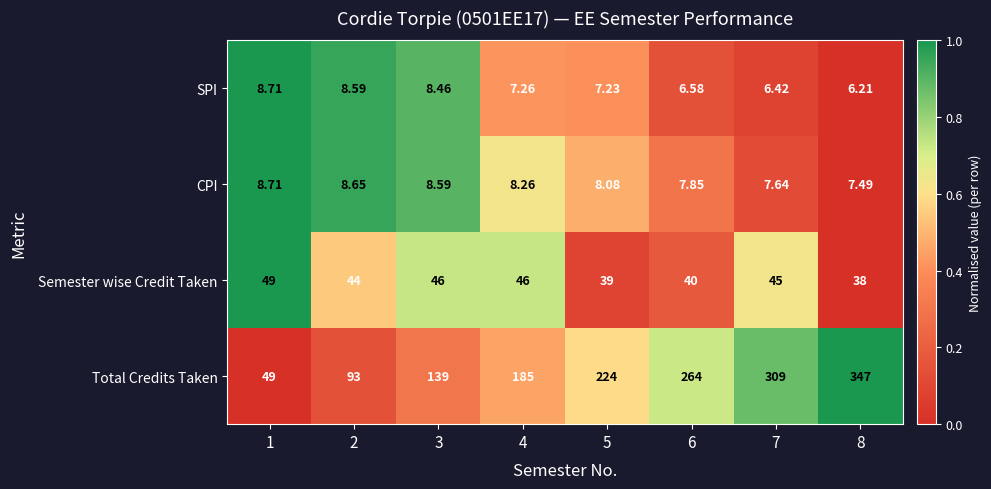

Which series has the largest total across all categories?

Total Credits Taken